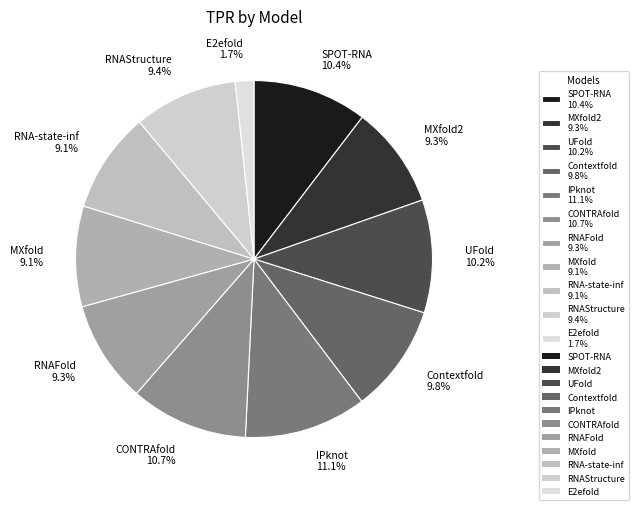

Do MXfold 9.1% and RNAFold 9.3% together represent more than half of the pie?

No